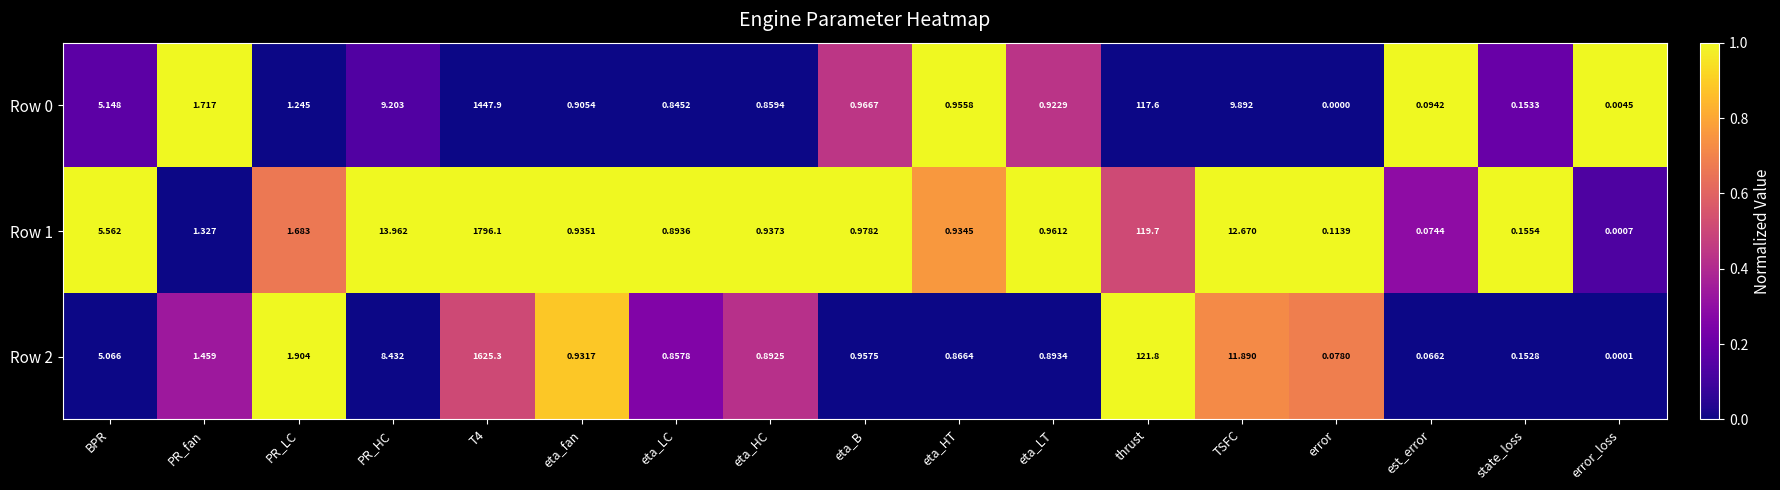

Is the value of Row 0 at eta_HC greater than the value of Row 2 at error?

Yes